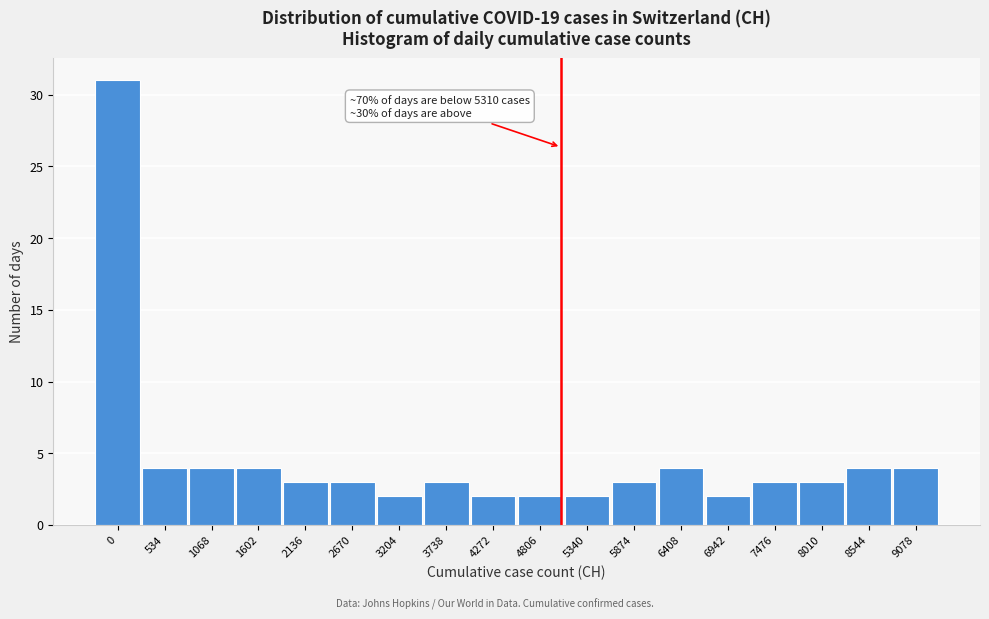

Reading left to right, list all the values displayed in this chart.

31	4	4	4	3	3	2	3	2	2	2	3	4	2	3	3	4	4